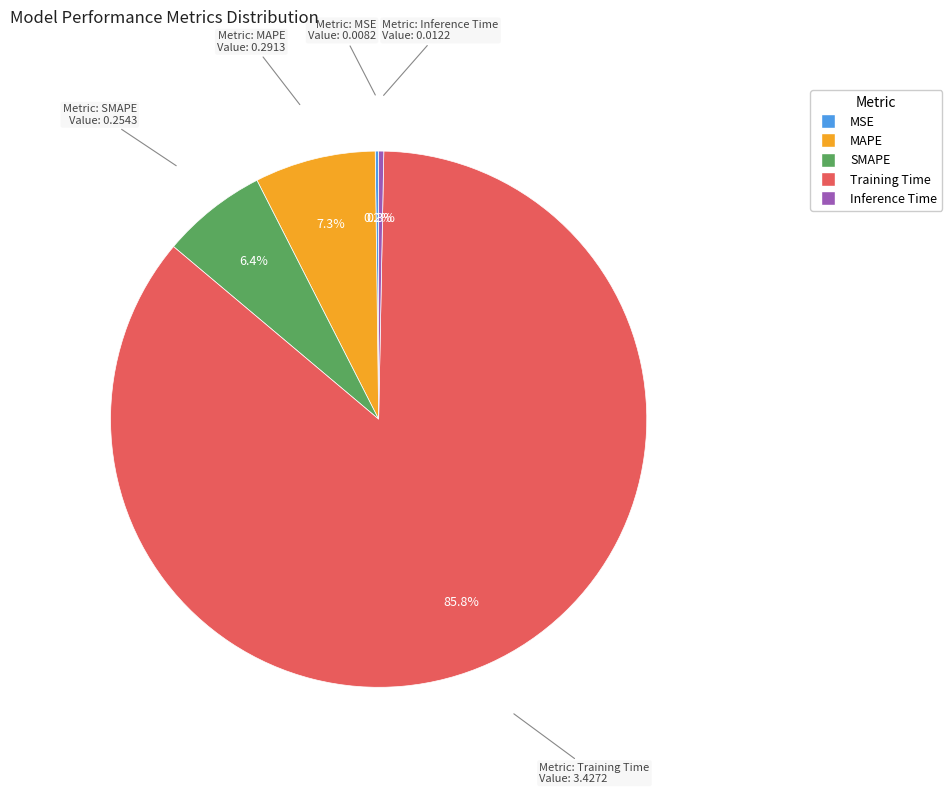

What percentage is NOT represented by Training Time?

14.2%